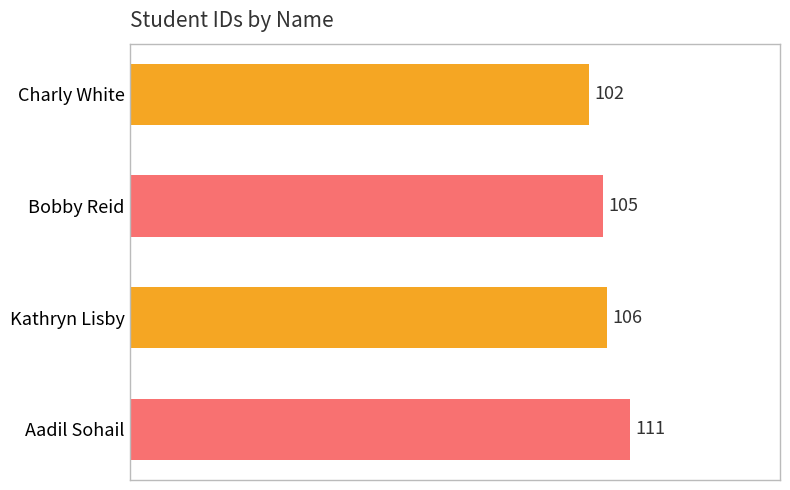

Reading bottom to top, list all the values displayed in this chart.

111	106	105	102